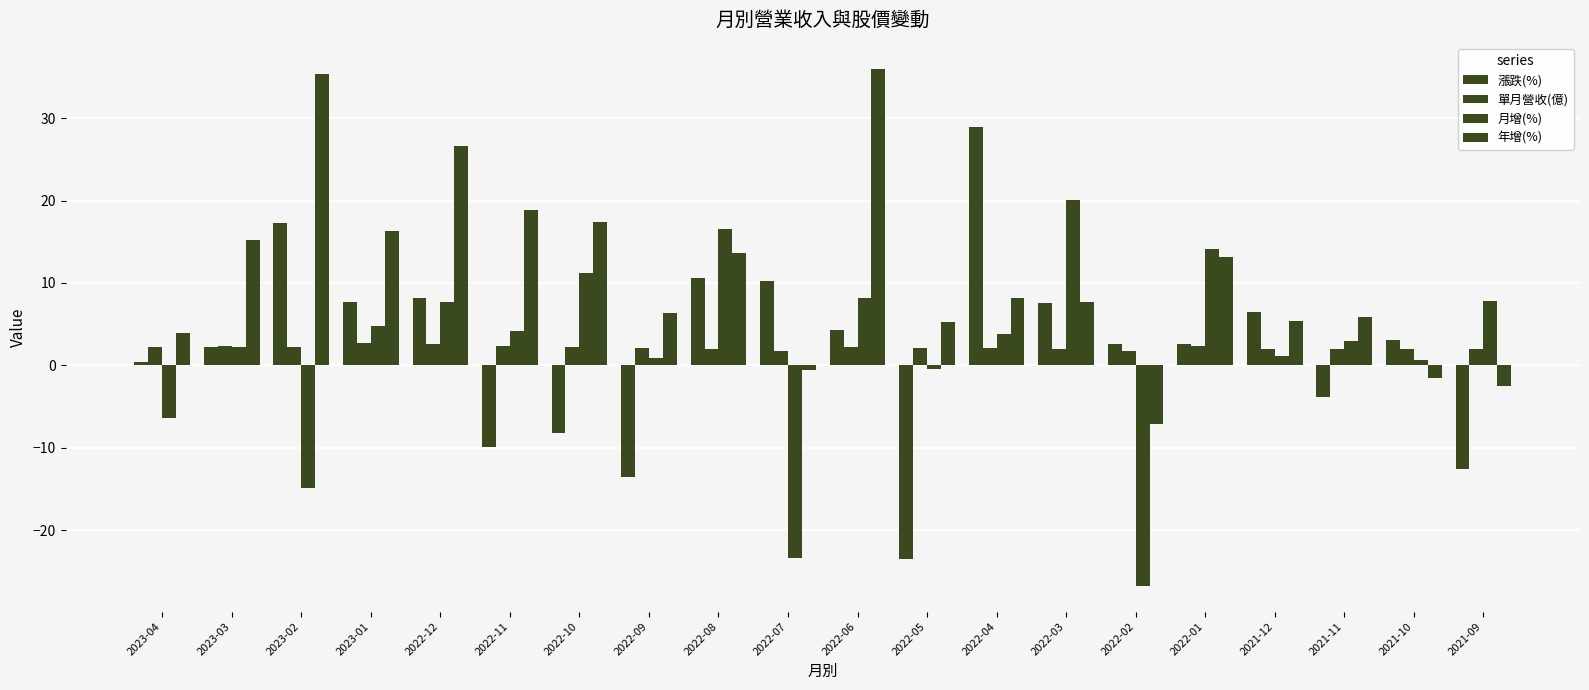

How many data points does each series have?

20